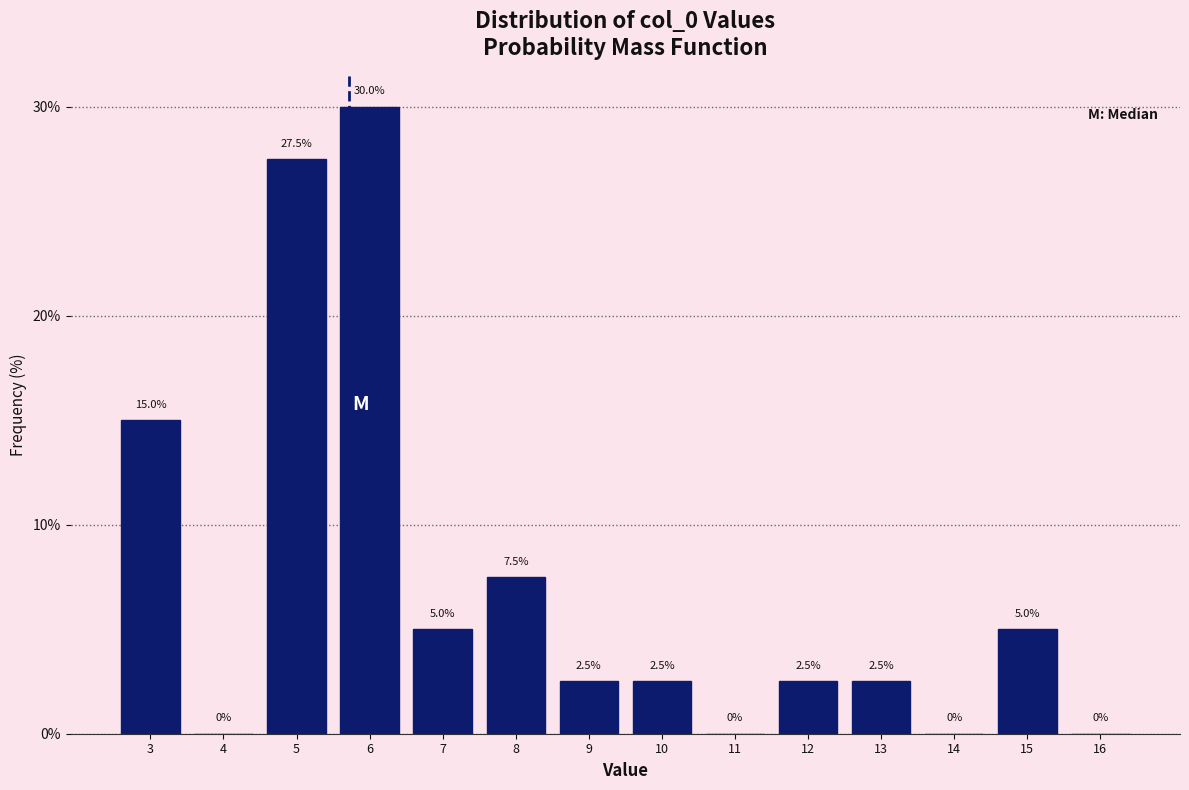

How tall is the bar that spans 5.5 to 6.5 on the x-axis?

30.0